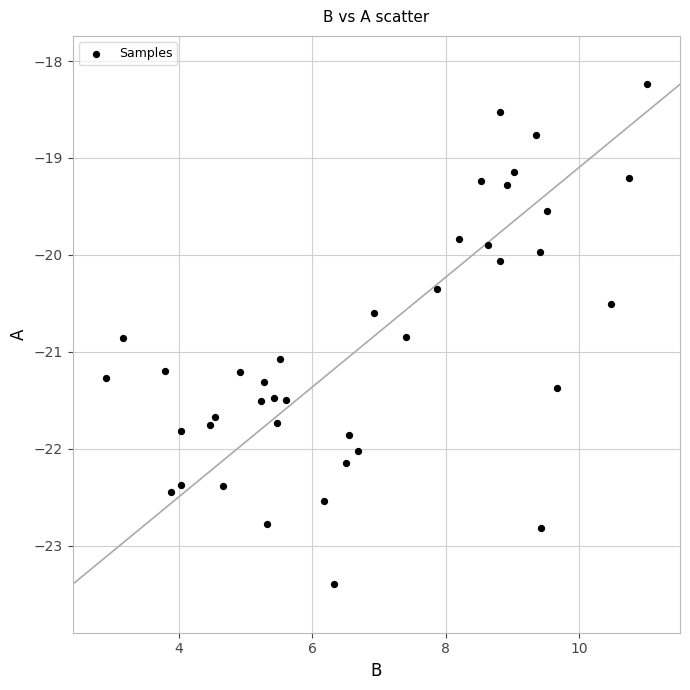

What is the range of Y values (max minus min)?

5.2